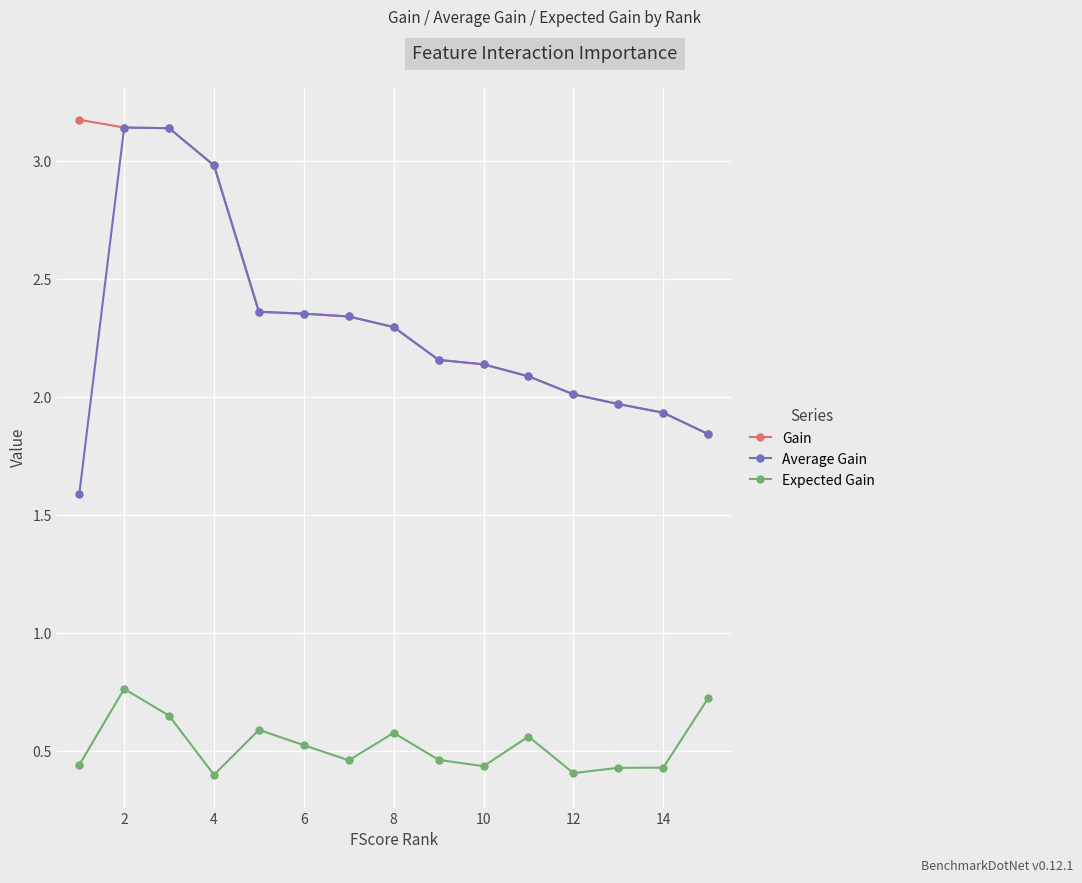

At how many categories does at least one series exceed 0?

15